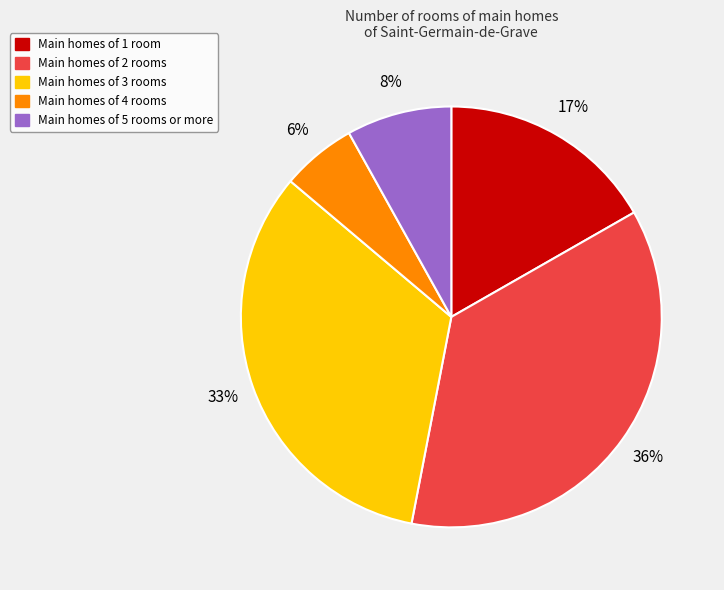

Rank the categories by value from lowest to highest.

Main homes of 4 rooms, Main homes of 5 rooms or more, Main homes of 1 room, Main homes of 3 rooms, Main homes of 2 rooms